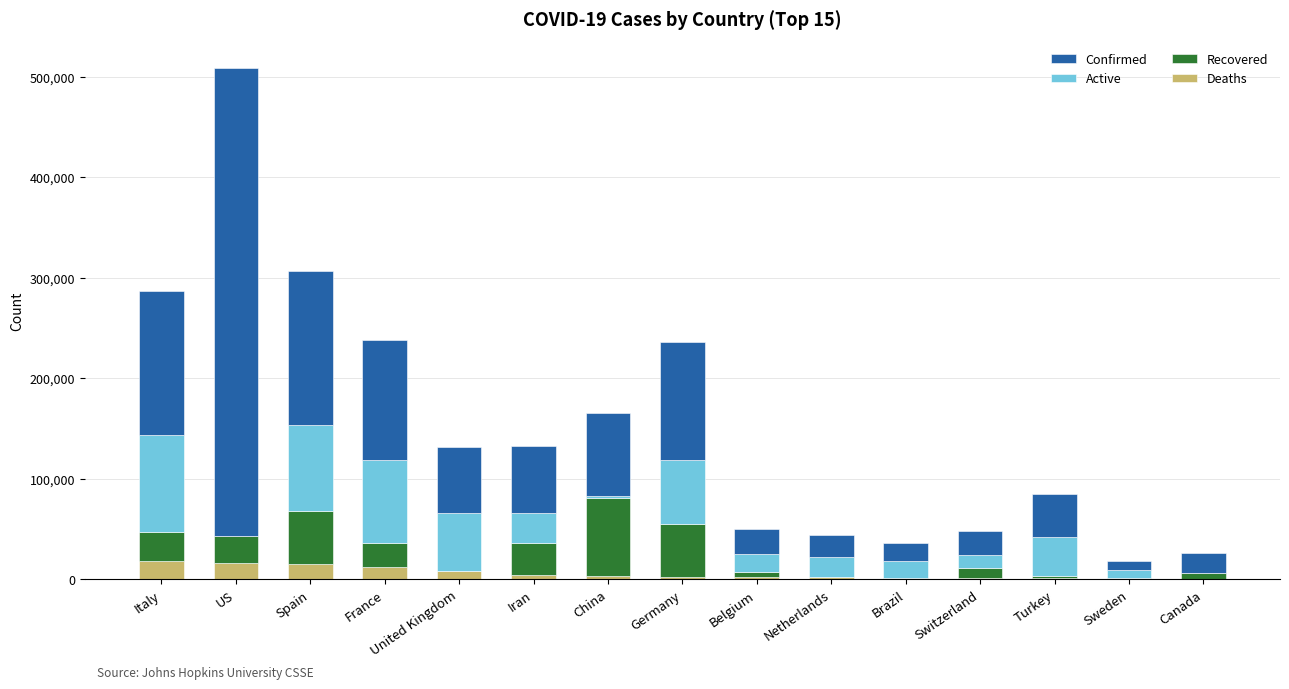

Does the chart contain stacked bars?

Yes